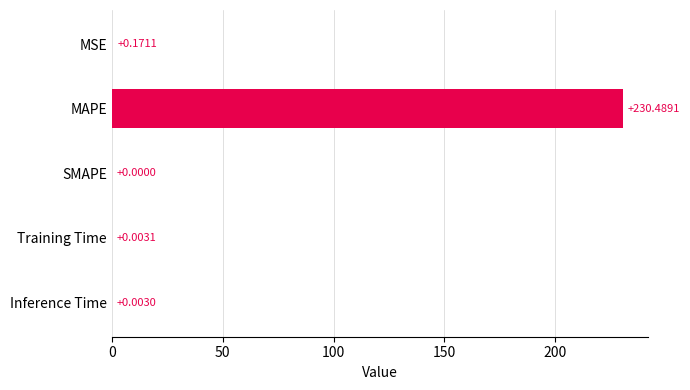

Where is the data nearest to the value 115?

MSE